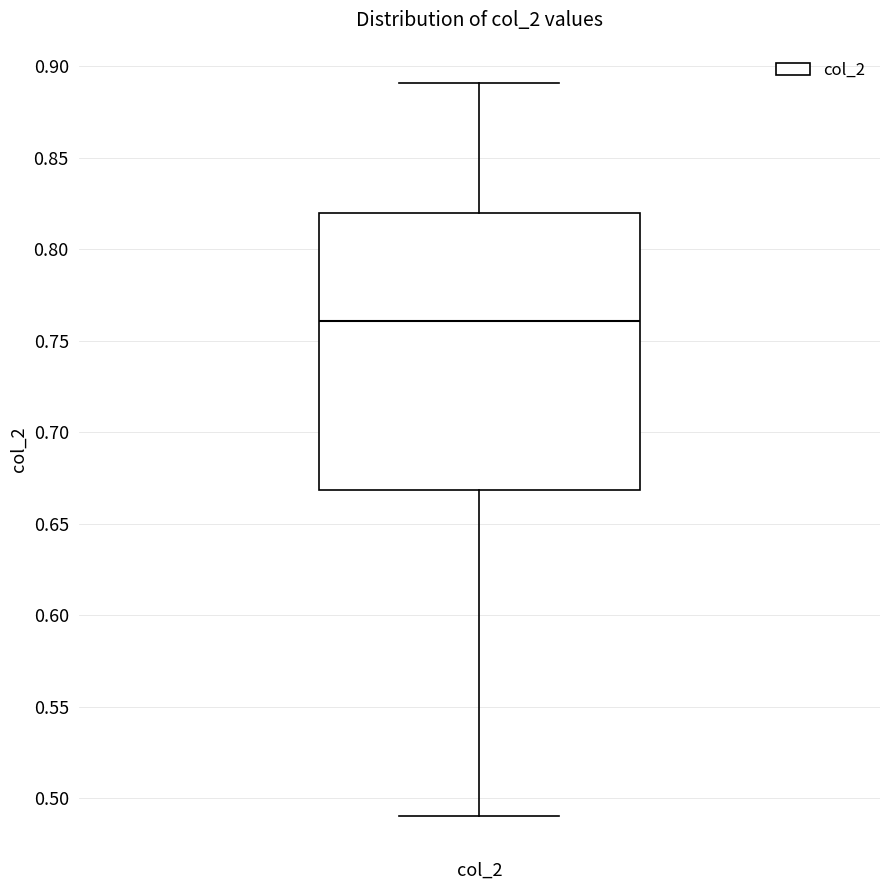

Read this box plot against the y-axis: the position of the median line, the range covered by the box, and the ends of both whiskers. The values are not printed on the chart, so give them approximately, as read against the axis.

median 0.76, box 0.67 to 0.82, whiskers 0.49 to 0.89